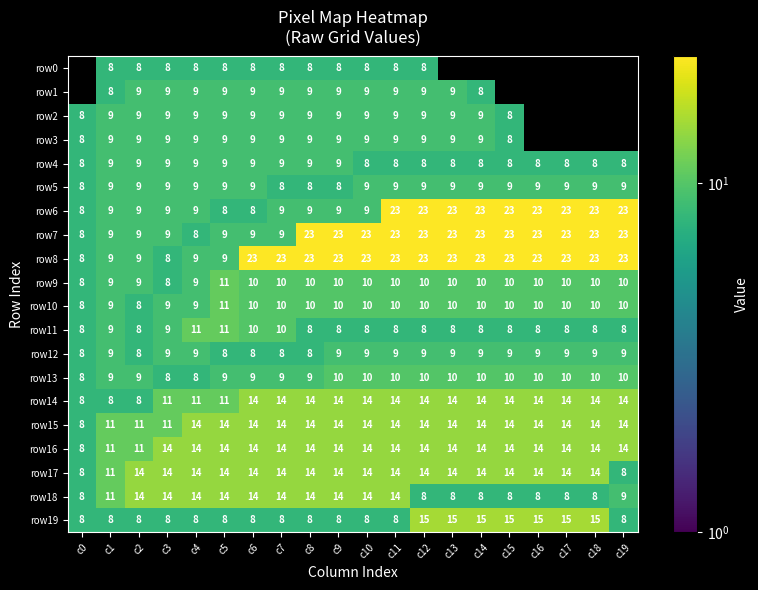

Which category has the highest value in the row9 series?

c5